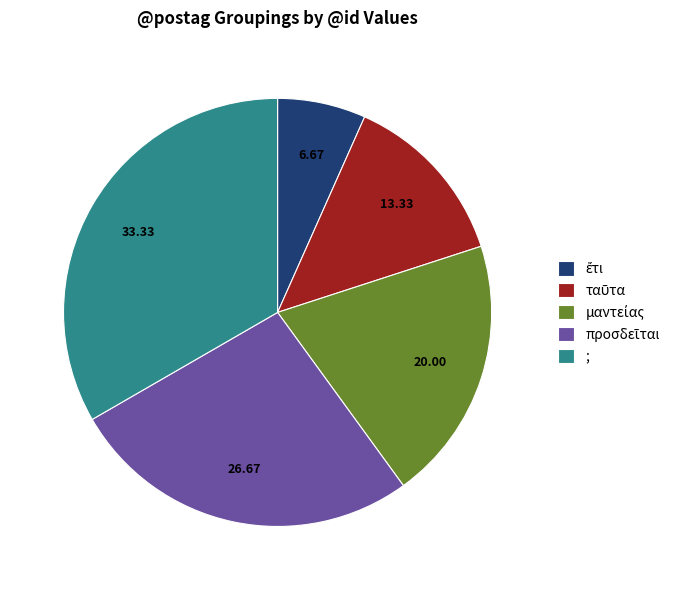

Which category has the biggest portion of the pie?

;